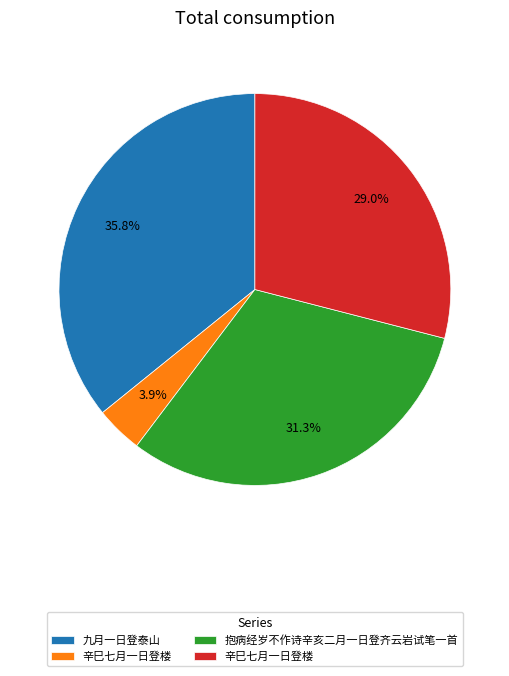

Count the number of slices in the pie.

4